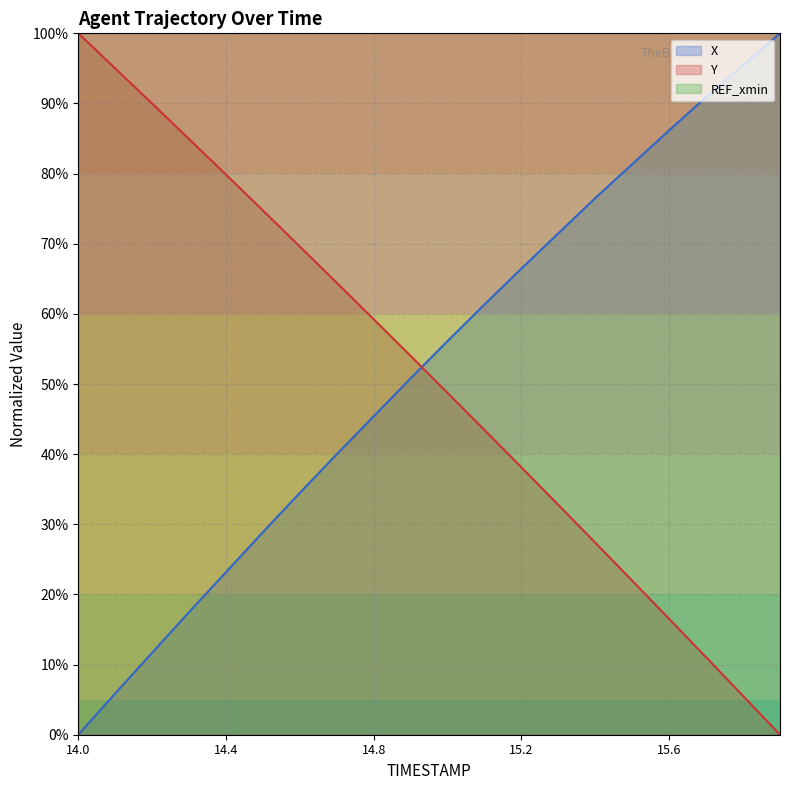

Rank the series at 14.4 from highest to lowest value.

REF_xmin, Y, X